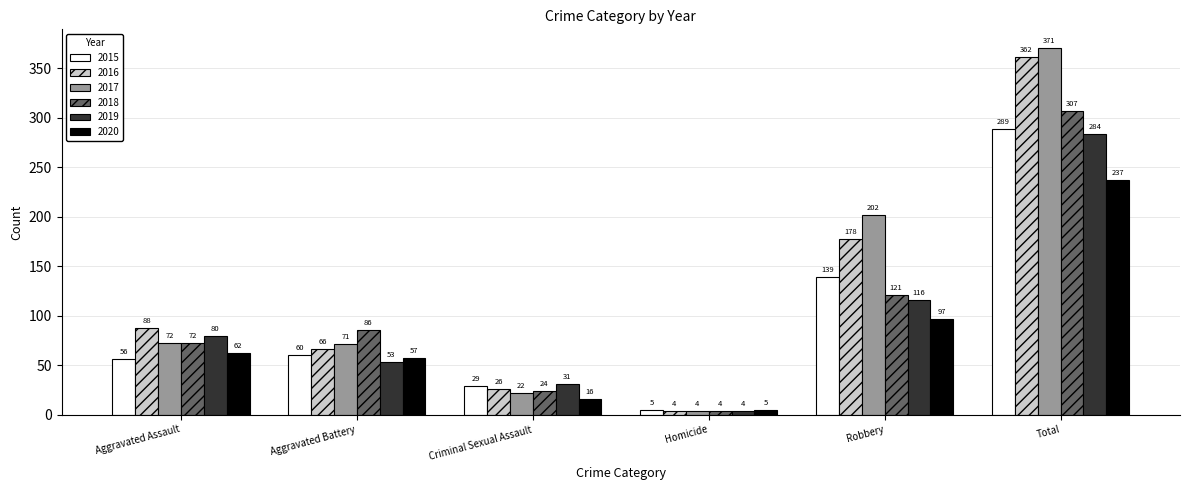

What is the average value of the 2016 series?

121